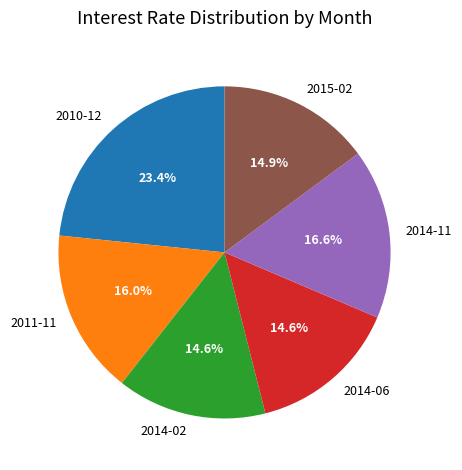

Is it true that 2014-11 is 6% of the pie?

False